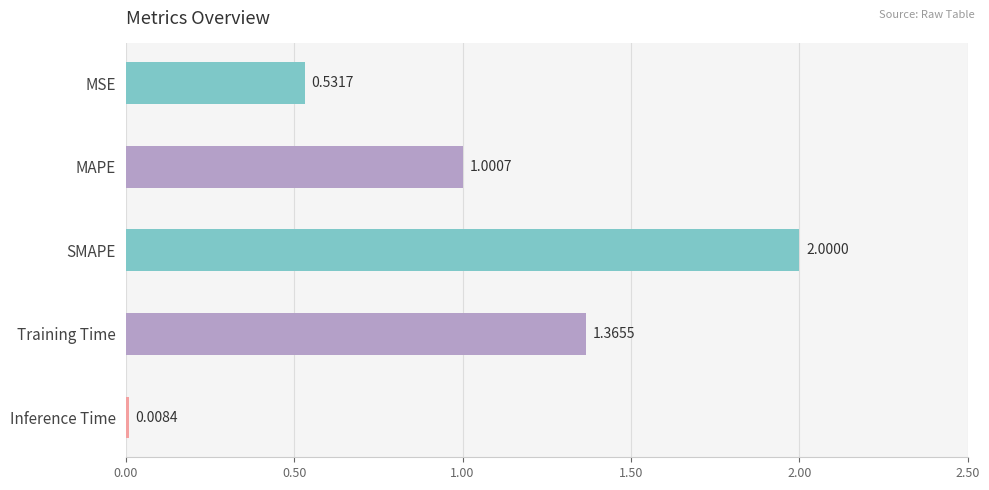

What is the difference between the maximum and minimum values?

2.0